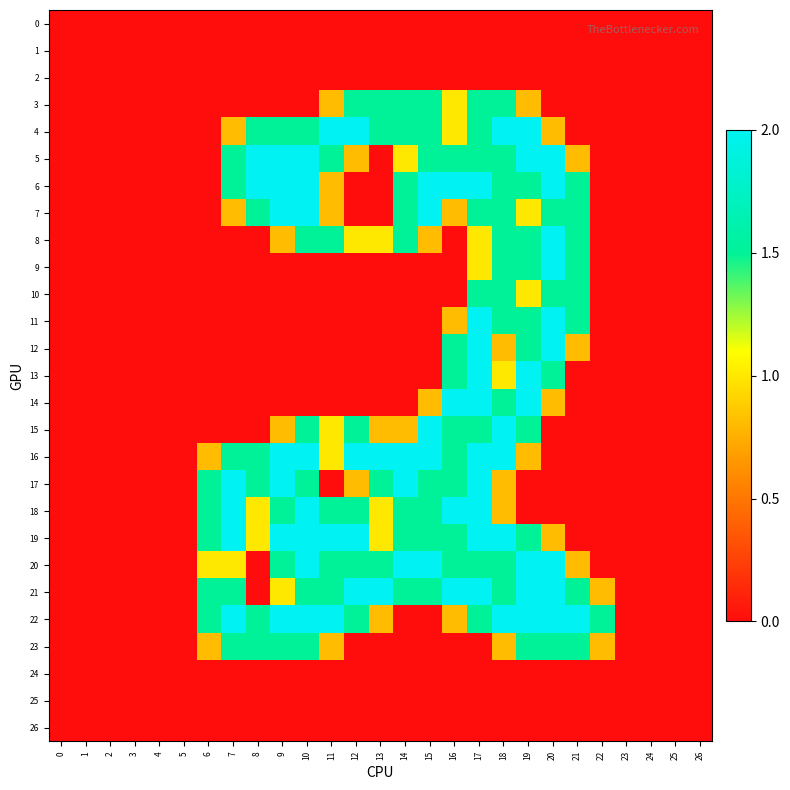

Reading right to left, what are all the values shown in this chart?

0: 26=0.0	25=0.0	24=0.0	23=0.0	22=0.0	21=0.0	20=0.0	19=0.0	18=0.0	17=0.0	16=0.0	15=0.0	14=0.0	13=0.0	12=0.0	11=0.0	10=0.0	9=0.0	8=0.0	7=0.0	6=0.0	5=0.0	4=0.0	3=0.0	2=0.0	1=0.0	0=0.0
1: 26=0.0	25=0.0	24=0.0	23=0.0	22=0.0	21=0.0	20=0.0	19=0.0	18=0.0	17=0.0	16=0.0	15=0.0	14=0.0	13=0.0	12=0.0	11=0.0	10=0.0	9=0.0	8=0.0	7=0.0	6=0.0	5=0.0	4=0.0	3=0.0	2=0.0	1=0.0	0=0.0
2: 26=0.0	25=0.0	24=0.0	23=0.0	22=0.0	21=0.0	20=0.0	19=0.0	18=0.0	17=0.0	16=0.0	15=0.0	14=0.0	13=0.0	12=0.0	11=0.0	10=0.0	9=0.0	8=0.0	7=0.0	6=0.0	5=0.0	4=0.0	3=0.0	2=0.0	1=0.0	0=0.0
3: 26=0.0	25=0.0	24=0.0	23=0.0	22=0.0	21=0.0	20=0.0	19=0.8	18=1.5	17=1.5	16=1.0	15=1.5	14=1.5	13=1.5	12=1.5	11=0.8	10=0.0	9=0.0	8=0.0	7=0.0	6=0.0	5=0.0	4=0.0	3=0.0	2=0.0	1=0.0	0=0.0
4: 26=0.0	25=0.0	24=0.0	23=0.0	22=0.0	21=0.0	20=0.8	19=2.0	18=2.0	17=1.5	16=1.0	15=1.5	14=1.5	13=1.5	12=2.0	11=2.0	10=1.5	9=1.5	8=1.5	7=0.8	6=0.0	5=0.0	4=0.0	3=0.0	2=0.0	1=0.0	0=0.0
5: 26=0.0	25=0.0	24=0.0	23=0.0	22=0.0	21=0.8	20=2.0	19=2.0	18=1.5	17=1.5	16=1.5	15=1.5	14=1.0	13=0.0	12=0.8	11=1.5	10=2.0	9=2.0	8=2.0	7=1.5	6=0.0	5=0.0	4=0.0	3=0.0	2=0.0	1=0.0	0=0.0
6: 26=0.0	25=0.0	24=0.0	23=0.0	22=0.0	21=1.5	20=2.0	19=1.5	18=1.5	17=2.0	16=2.0	15=2.0	14=1.5	13=0.0	12=0.0	11=0.8	10=2.0	9=2.0	8=2.0	7=1.5	6=0.0	5=0.0	4=0.0	3=0.0	2=0.0	1=0.0	0=0.0
7: 26=0.0	25=0.0	24=0.0	23=0.0	22=0.0	21=1.5	20=1.5	19=1.0	18=1.5	17=1.5	16=0.8	15=2.0	14=1.5	13=0.0	12=0.0	11=0.8	10=2.0	9=2.0	8=1.5	7=0.8	6=0.0	5=0.0	4=0.0	3=0.0	2=0.0	1=0.0	0=0.0
8: 26=0.0	25=0.0	24=0.0	23=0.0	22=0.0	21=1.5	20=2.0	19=1.5	18=1.5	17=1.0	16=0.0	15=0.8	14=1.5	13=1.0	12=1.0	11=1.5	10=1.5	9=0.8	8=0.0	7=0.0	6=0.0	5=0.0	4=0.0	3=0.0	2=0.0	1=0.0	0=0.0
9: 26=0.0	25=0.0	24=0.0	23=0.0	22=0.0	21=1.5	20=2.0	19=1.5	18=1.5	17=1.0	16=0.0	15=0.0	14=0.0	13=0.0	12=0.0	11=0.0	10=0.0	9=0.0	8=0.0	7=0.0	6=0.0	5=0.0	4=0.0	3=0.0	2=0.0	1=0.0	0=0.0
10: 26=0.0	25=0.0	24=0.0	23=0.0	22=0.0	21=1.5	20=1.5	19=1.0	18=1.5	17=1.5	16=0.0	15=0.0	14=0.0	13=0.0	12=0.0	11=0.0	10=0.0	9=0.0	8=0.0	7=0.0	6=0.0	5=0.0	4=0.0	3=0.0	2=0.0	1=0.0	0=0.0
11: 26=0.0	25=0.0	24=0.0	23=0.0	22=0.0	21=1.5	20=2.0	19=1.5	18=1.5	17=2.0	16=0.8	15=0.0	14=0.0	13=0.0	12=0.0	11=0.0	10=0.0	9=0.0	8=0.0	7=0.0	6=0.0	5=0.0	4=0.0	3=0.0	2=0.0	1=0.0	0=0.0
12: 26=0.0	25=0.0	24=0.0	23=0.0	22=0.0	21=0.8	20=2.0	19=1.5	18=0.8	17=2.0	16=1.5	15=0.0	14=0.0	13=0.0	12=0.0	11=0.0	10=0.0	9=0.0	8=0.0	7=0.0	6=0.0	5=0.0	4=0.0	3=0.0	2=0.0	1=0.0	0=0.0
13: 26=0.0	25=0.0	24=0.0	23=0.0	22=0.0	21=0.0	20=1.5	19=2.0	18=1.0	17=2.0	16=1.5	15=0.0	14=0.0	13=0.0	12=0.0	11=0.0	10=0.0	9=0.0	8=0.0	7=0.0	6=0.0	5=0.0	4=0.0	3=0.0	2=0.0	1=0.0	0=0.0
14: 26=0.0	25=0.0	24=0.0	23=0.0	22=0.0	21=0.0	20=0.8	19=2.0	18=1.5	17=2.0	16=2.0	15=0.8	14=0.0	13=0.0	12=0.0	11=0.0	10=0.0	9=0.0	8=0.0	7=0.0	6=0.0	5=0.0	4=0.0	3=0.0	2=0.0	1=0.0	0=0.0
15: 26=0.0	25=0.0	24=0.0	23=0.0	22=0.0	21=0.0	20=0.0	19=1.5	18=2.0	17=1.5	16=1.5	15=2.0	14=0.8	13=0.8	12=1.5	11=1.0	10=1.5	9=0.8	8=0.0	7=0.0	6=0.0	5=0.0	4=0.0	3=0.0	2=0.0	1=0.0	0=0.0
16: 26=0.0	25=0.0	24=0.0	23=0.0	22=0.0	21=0.0	20=0.0	19=0.8	18=2.0	17=2.0	16=1.5	15=2.0	14=2.0	13=2.0	12=2.0	11=1.0	10=2.0	9=2.0	8=1.5	7=1.5	6=0.8	5=0.0	4=0.0	3=0.0	2=0.0	1=0.0	0=0.0
17: 26=0.0	25=0.0	24=0.0	23=0.0	22=0.0	21=0.0	20=0.0	19=0.0	18=0.8	17=2.0	16=1.5	15=1.5	14=2.0	13=1.5	12=0.8	11=0.0	10=1.5	9=2.0	8=1.5	7=2.0	6=1.5	5=0.0	4=0.0	3=0.0	2=0.0	1=0.0	0=0.0
18: 26=0.0	25=0.0	24=0.0	23=0.0	22=0.0	21=0.0	20=0.0	19=0.0	18=0.8	17=2.0	16=2.0	15=1.5	14=1.5	13=1.0	12=1.5	11=1.5	10=2.0	9=1.5	8=1.0	7=2.0	6=1.5	5=0.0	4=0.0	3=0.0	2=0.0	1=0.0	0=0.0
19: 26=0.0	25=0.0	24=0.0	23=0.0	22=0.0	21=0.0	20=0.8	19=1.5	18=2.0	17=2.0	16=1.5	15=1.5	14=1.5	13=1.0	12=2.0	11=2.0	10=2.0	9=2.0	8=1.0	7=2.0	6=1.5	5=0.0	4=0.0	3=0.0	2=0.0	1=0.0	0=0.0
20: 26=0.0	25=0.0	24=0.0	23=0.0	22=0.0	21=0.8	20=2.0	19=2.0	18=1.5	17=1.5	16=1.5	15=2.0	14=2.0	13=1.5	12=1.5	11=1.5	10=2.0	9=1.5	8=0.0	7=1.0	6=1.0	5=0.0	4=0.0	3=0.0	2=0.0	1=0.0	0=0.0
21: 26=0.0	25=0.0	24=0.0	23=0.0	22=0.8	21=1.5	20=2.0	19=2.0	18=1.5	17=2.0	16=2.0	15=1.5	14=1.5	13=2.0	12=2.0	11=1.5	10=1.5	9=1.0	8=0.0	7=1.5	6=1.5	5=0.0	4=0.0	3=0.0	2=0.0	1=0.0	0=0.0
22: 26=0.0	25=0.0	24=0.0	23=0.0	22=1.5	21=2.0	20=2.0	19=2.0	18=2.0	17=1.5	16=0.8	15=0.0	14=0.0	13=0.8	12=1.5	11=2.0	10=2.0	9=2.0	8=1.5	7=2.0	6=1.5	5=0.0	4=0.0	3=0.0	2=0.0	1=0.0	0=0.0
23: 26=0.0	25=0.0	24=0.0	23=0.0	22=0.8	21=1.5	20=1.5	19=1.5	18=0.8	17=0.0	16=0.0	15=0.0	14=0.0	13=0.0	12=0.0	11=0.8	10=1.5	9=1.5	8=1.5	7=1.5	6=0.8	5=0.0	4=0.0	3=0.0	2=0.0	1=0.0	0=0.0
24: 26=0.0	25=0.0	24=0.0	23=0.0	22=0.0	21=0.0	20=0.0	19=0.0	18=0.0	17=0.0	16=0.0	15=0.0	14=0.0	13=0.0	12=0.0	11=0.0	10=0.0	9=0.0	8=0.0	7=0.0	6=0.0	5=0.0	4=0.0	3=0.0	2=0.0	1=0.0	0=0.0
25: 26=0.0	25=0.0	24=0.0	23=0.0	22=0.0	21=0.0	20=0.0	19=0.0	18=0.0	17=0.0	16=0.0	15=0.0	14=0.0	13=0.0	12=0.0	11=0.0	10=0.0	9=0.0	8=0.0	7=0.0	6=0.0	5=0.0	4=0.0	3=0.0	2=0.0	1=0.0	0=0.0
26: 26=0.0	25=0.0	24=0.0	23=0.0	22=0.0	21=0.0	20=0.0	19=0.0	18=0.0	17=0.0	16=0.0	15=0.0	14=0.0	13=0.0	12=0.0	11=0.0	10=0.0	9=0.0	8=0.0	7=0.0	6=0.0	5=0.0	4=0.0	3=0.0	2=0.0	1=0.0	0=0.0